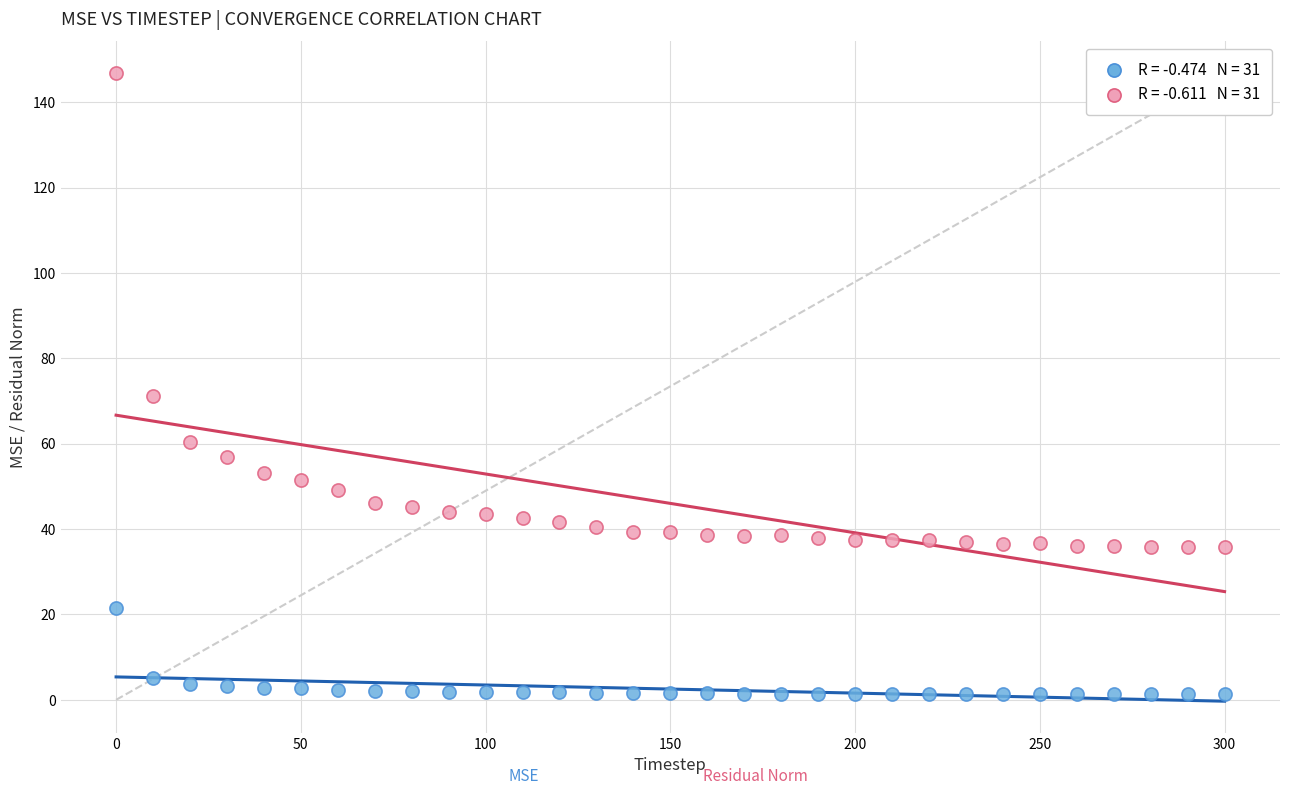

Across all series, what Y value is closest to 74?

71.3